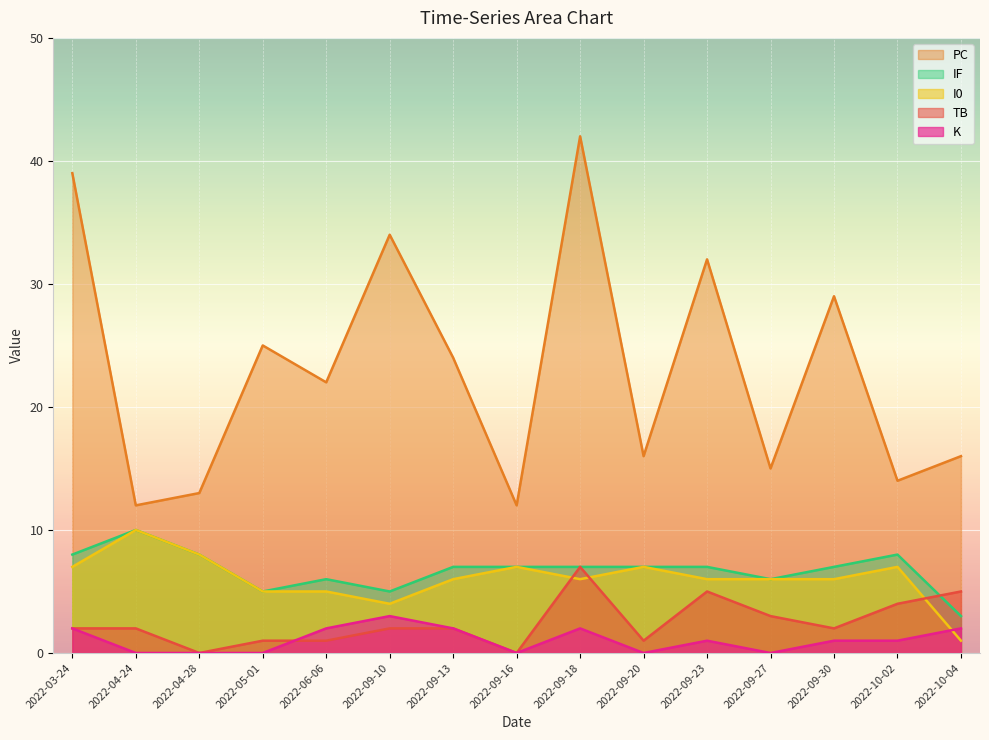

How many intersections are there between I0 and K?

1